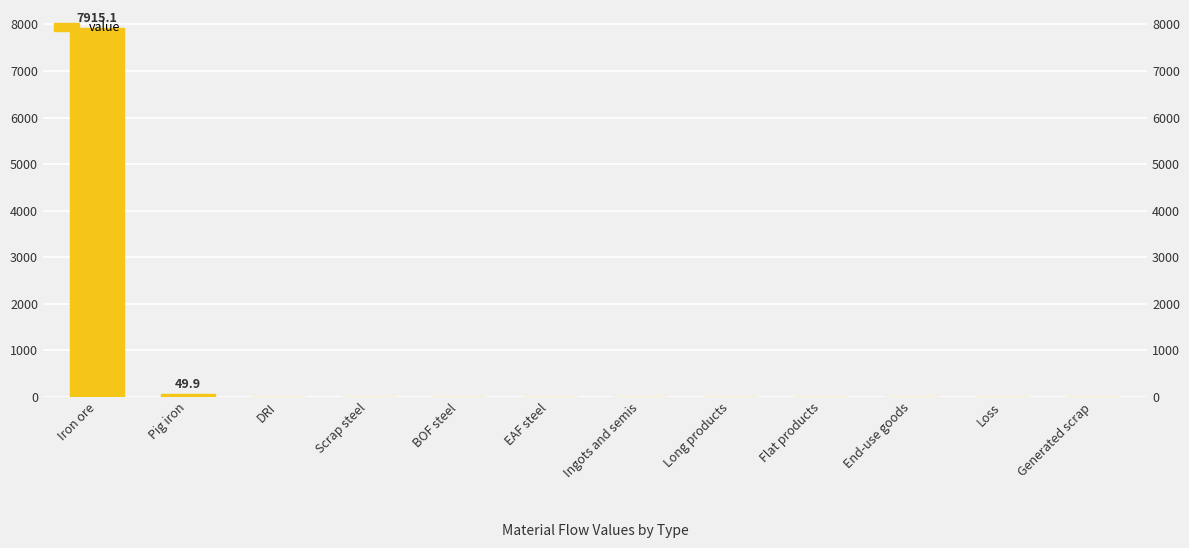

The value at EAF steel is 0.0. True or false?

True